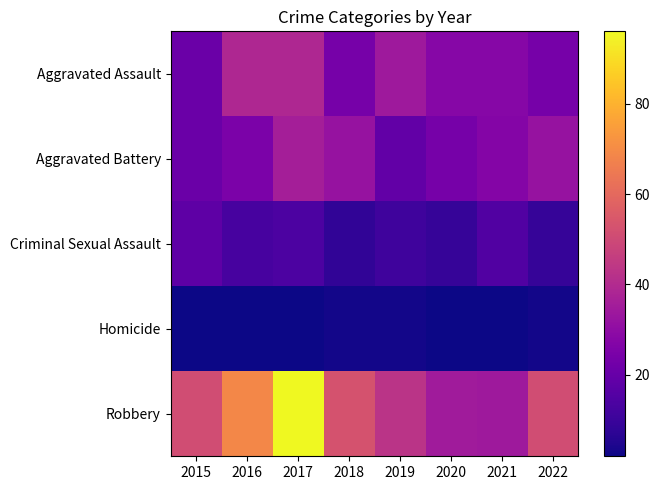

What is the spread (max minus min) of values at 2020?

33